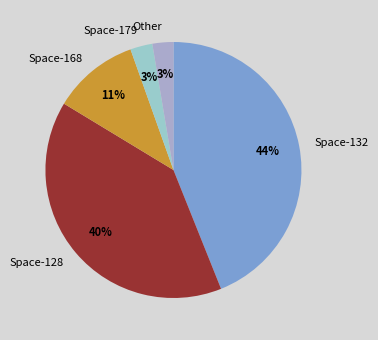

To the nearest percent, what portion does Other represent?

3%